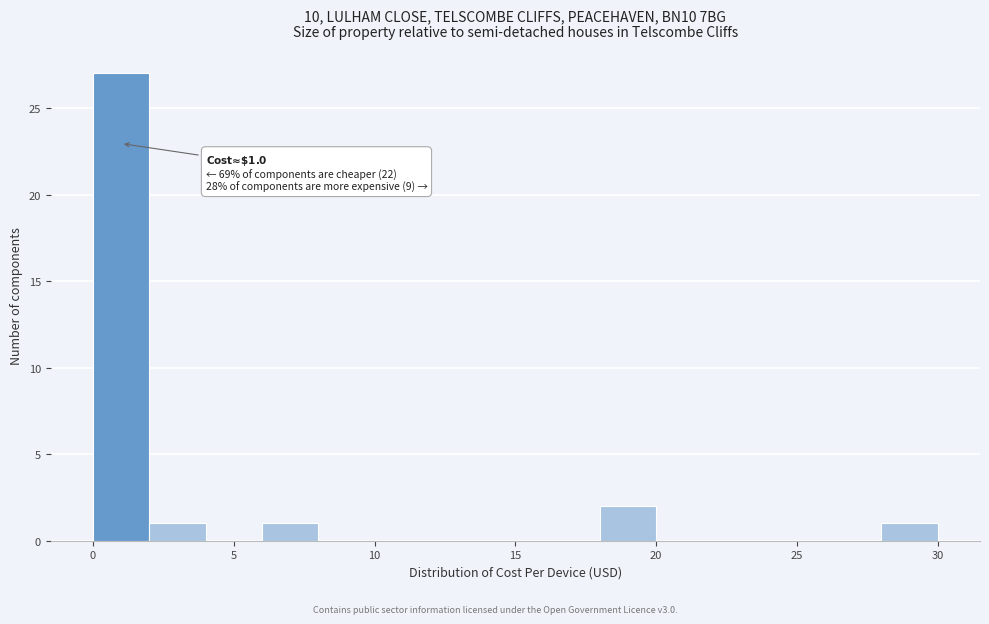

Over which range of the x-axis is the bar tallest?

0 to 2